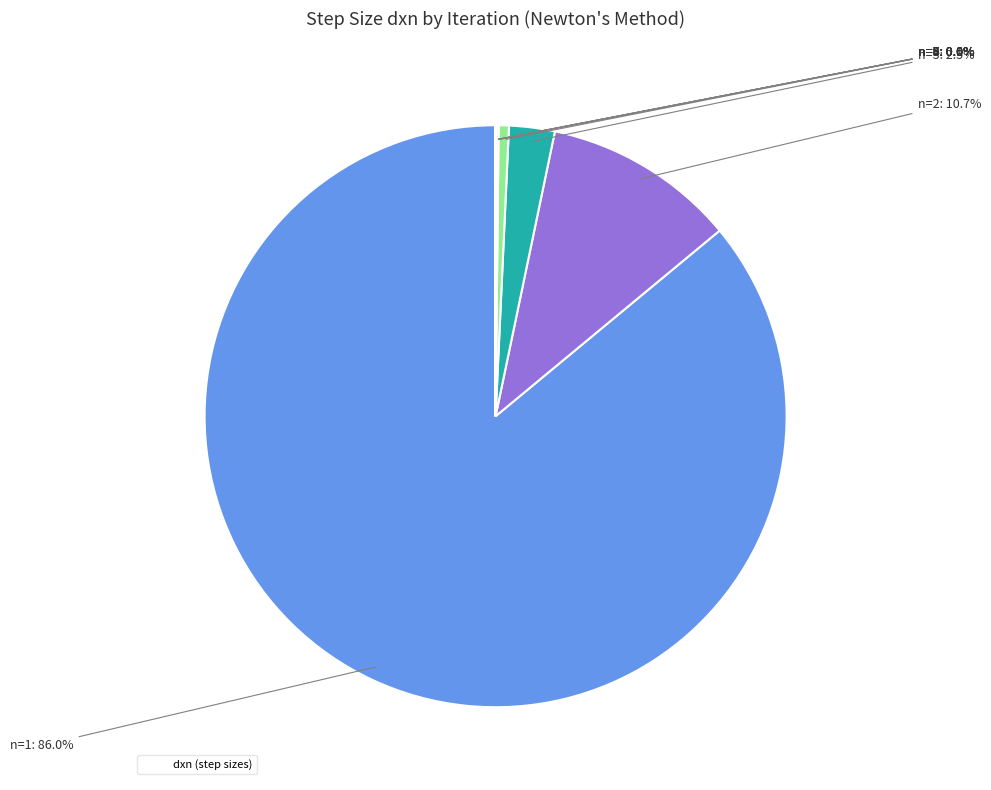

Is there a majority slice in this chart?

Yes